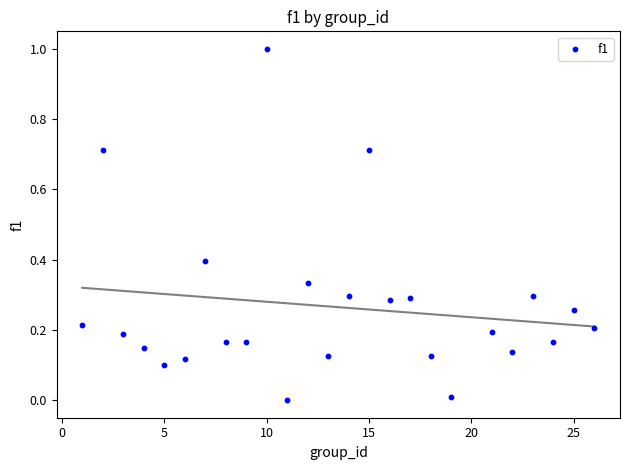

What is the range of Y values (max minus min)?

1.0